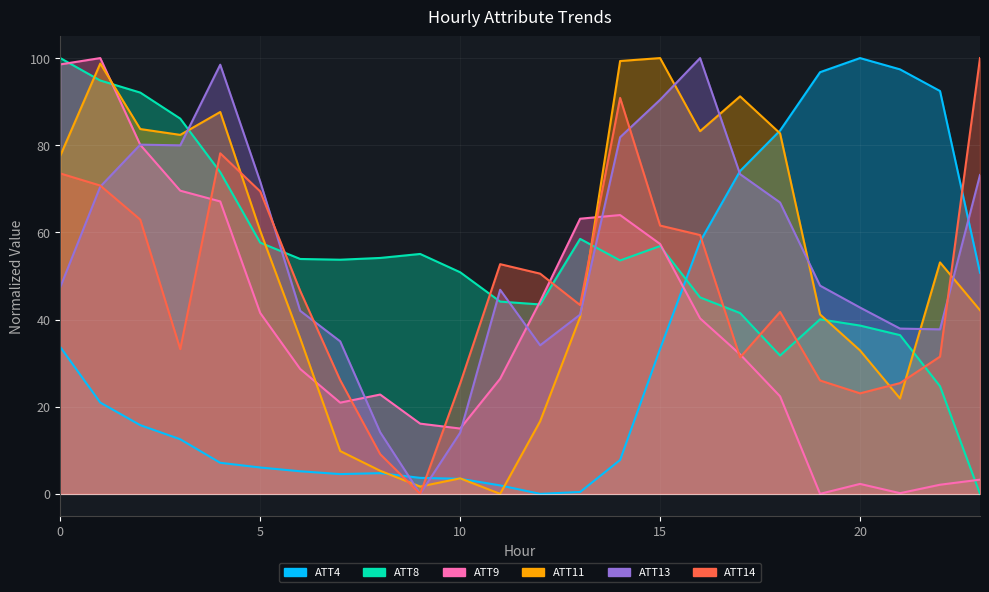

After their last crossing, which series has the higher values: ATT4 or ATT11?

ATT4